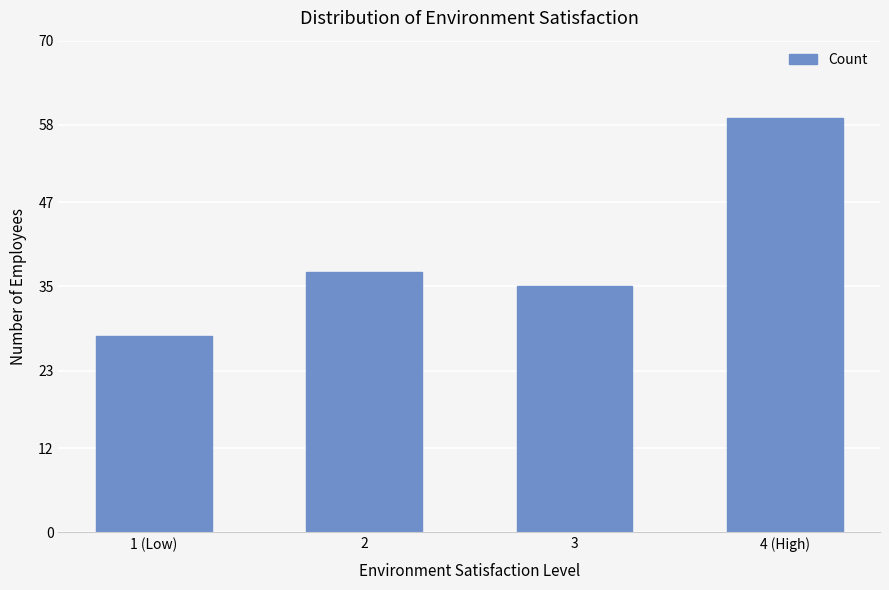

Reading left to right, transcribe all the data shown in this chart.

1 (Low)=28	2=37	3=35	4 (High)=59